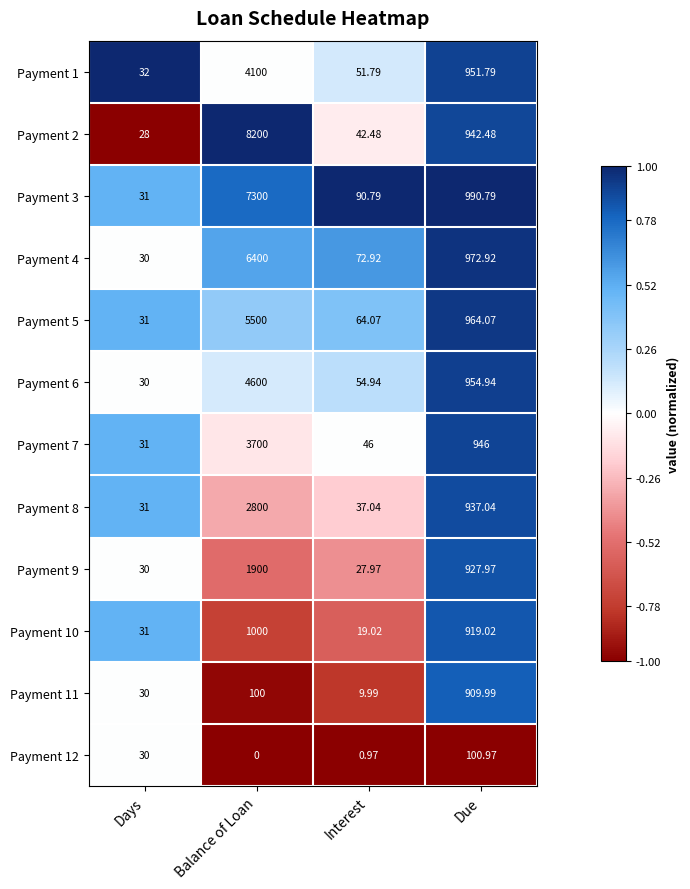

Which label corresponds to the largest value in the chart?

Balance of Loan